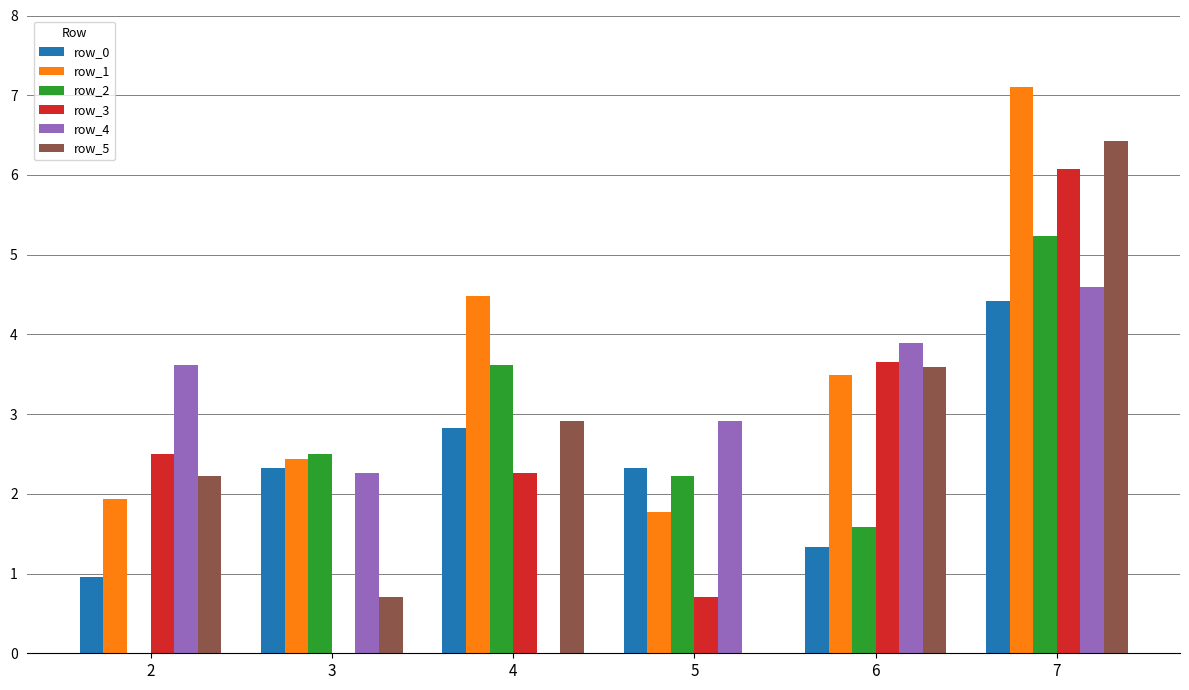

What are all the series names shown in the legend?

row_0, row_1, row_2, row_3, row_4, row_5